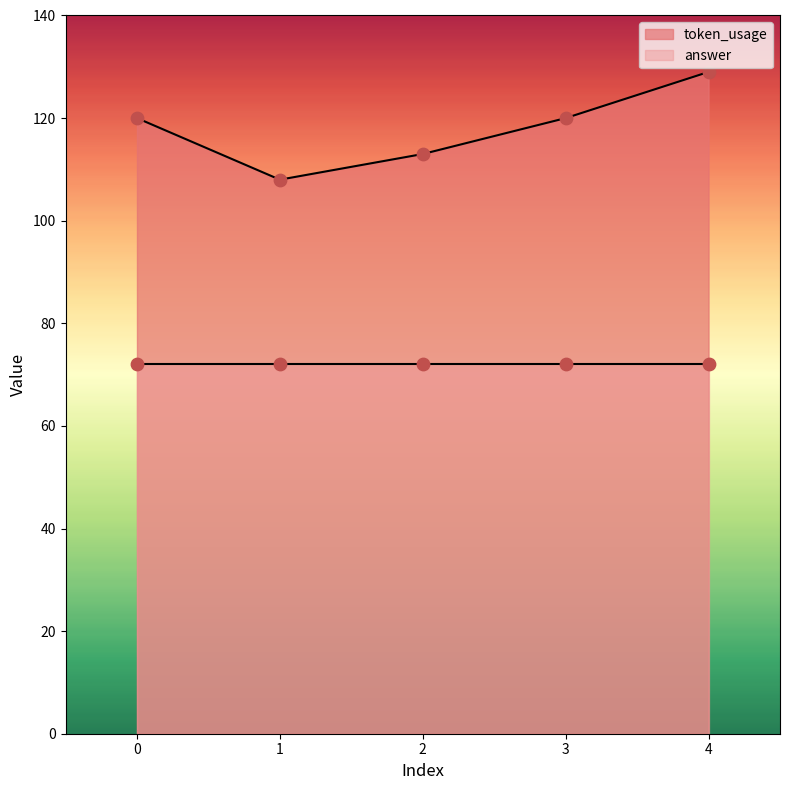

What is the change in value from 0 to 4?

+9